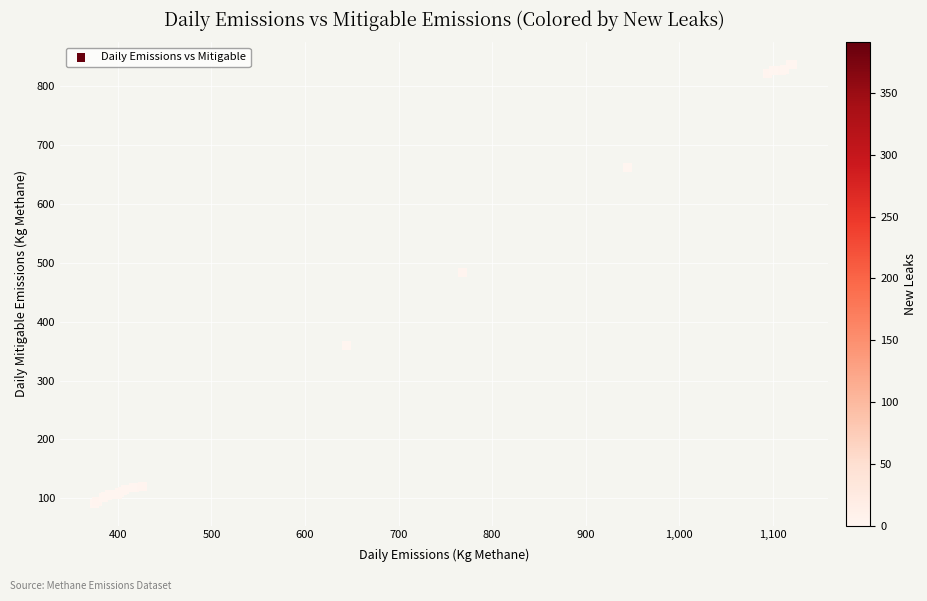

What Y value in the scatter plot is closest to 464?

483.5